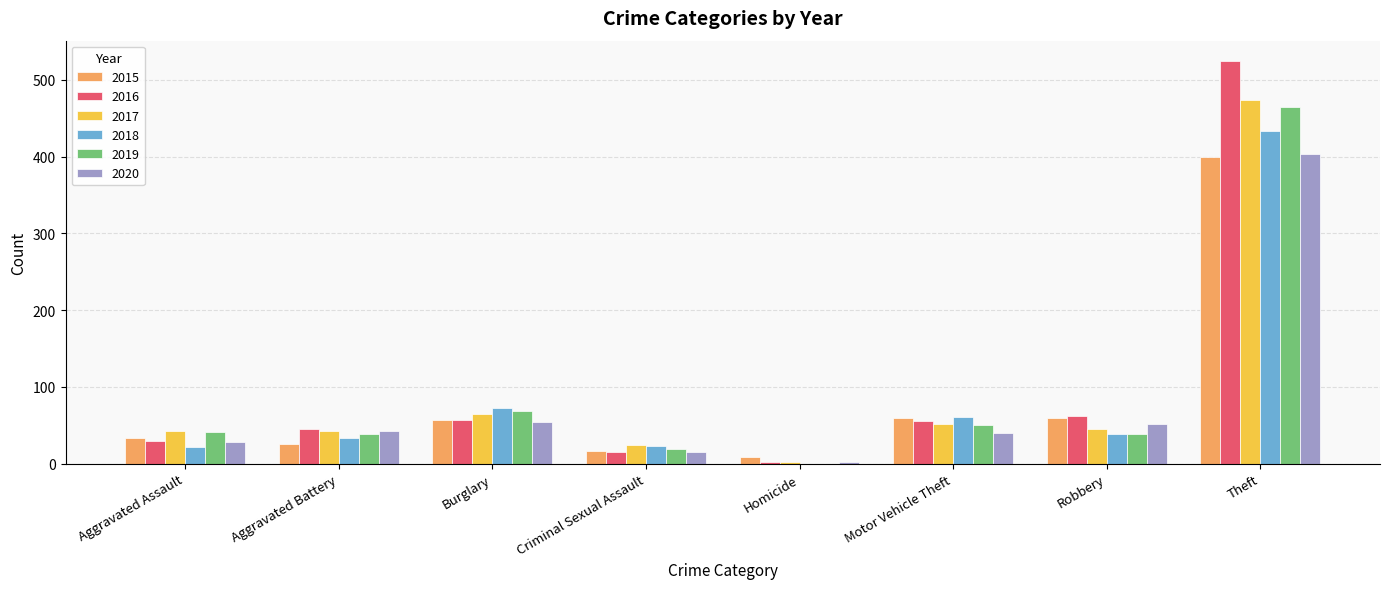

Does the chart contain stacked bars?

No